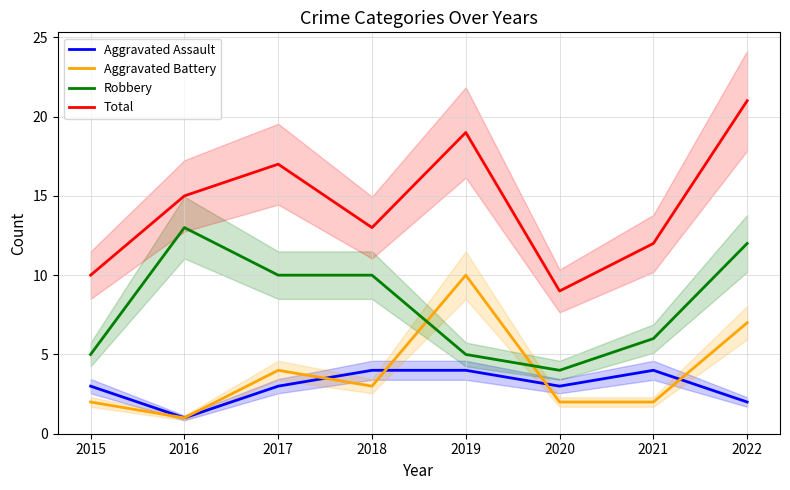

Between 2018 and 2016, which is larger?

2018